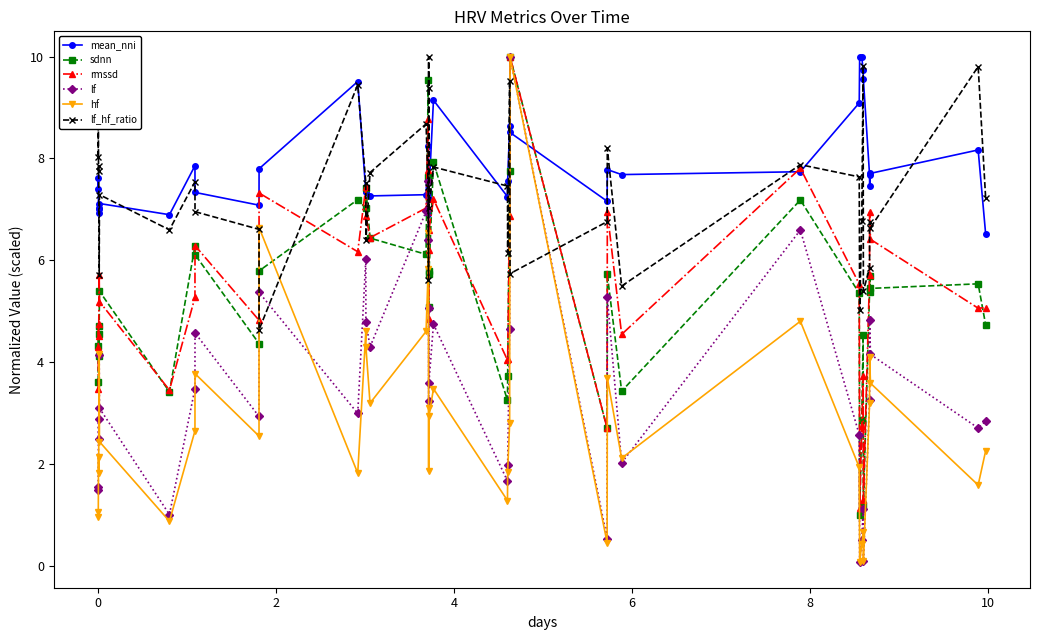

What are all the series names shown in the legend?

mean_nni, sdnn, rmssd, lf, hf, lf_hf_ratio